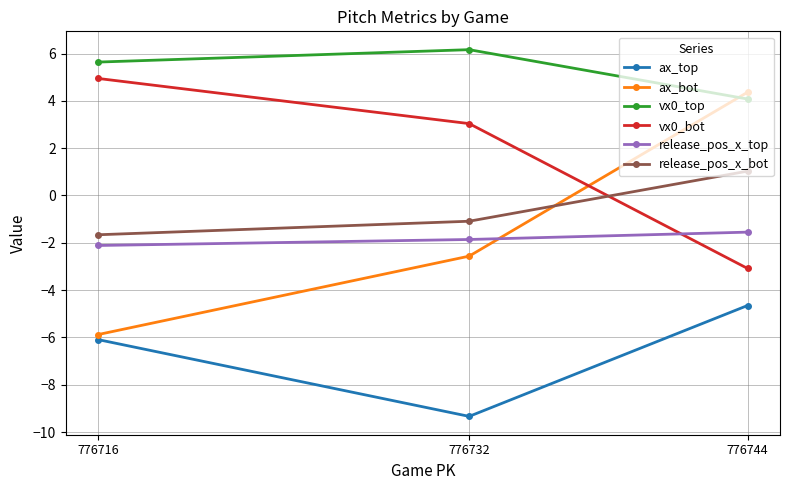

What is the value of the vx0_bot point at the 2nd from the left?

3.0